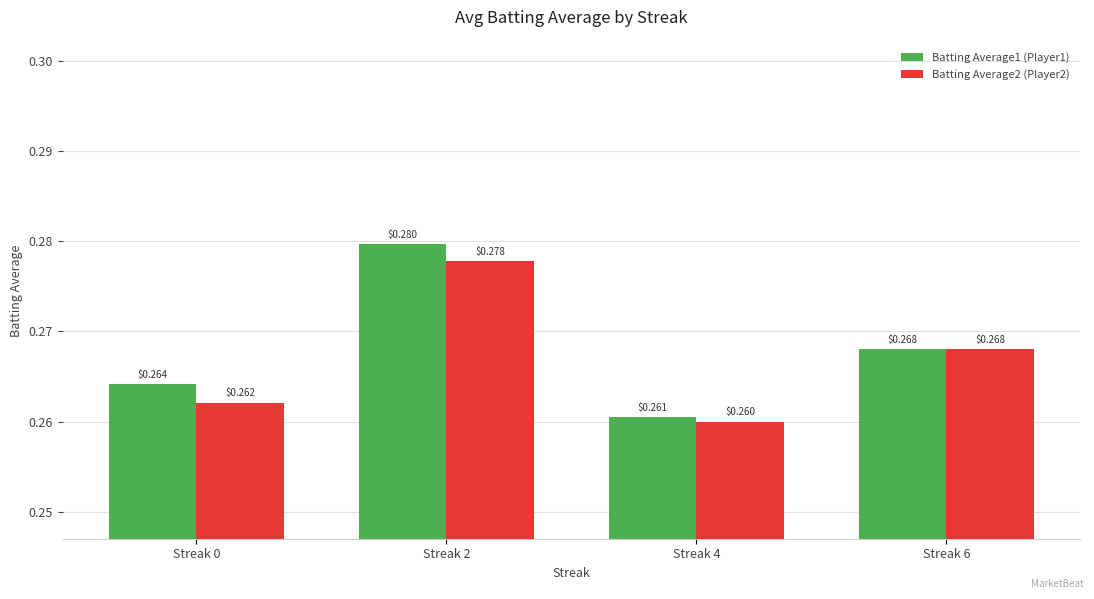

How many bars are there in each group?

2